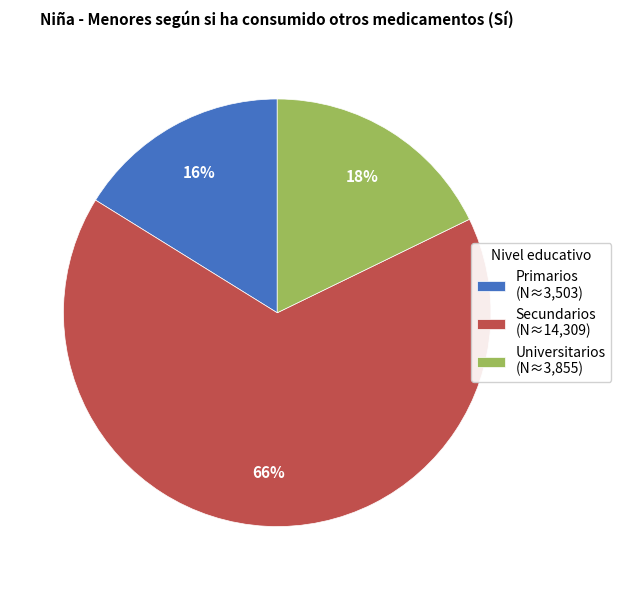

To the nearest percent, what portion does Primarios represent?

16%